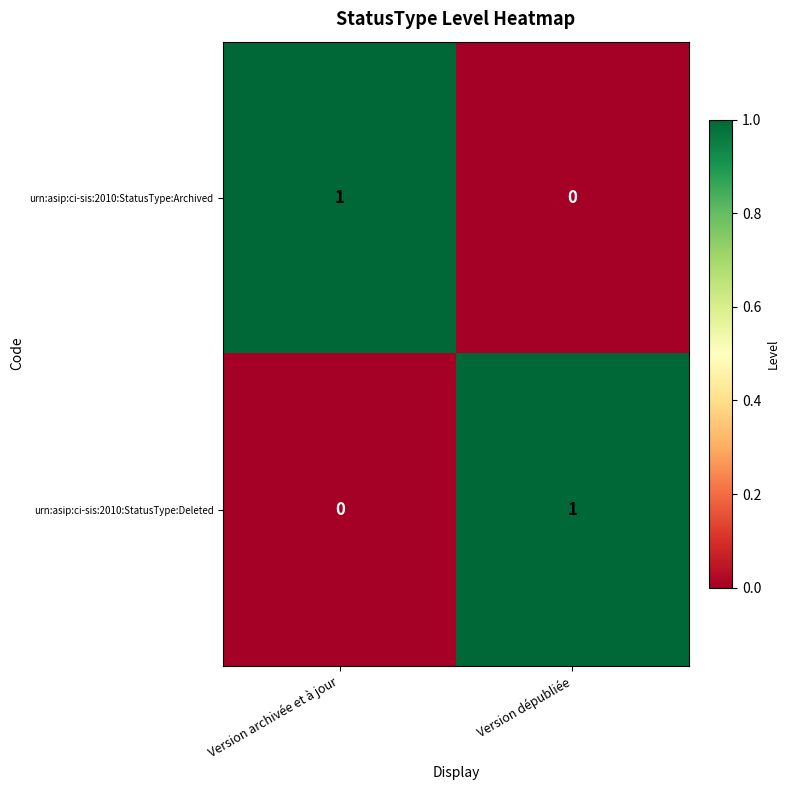

At which label is urn:asip:ci-sis:2010:StatusType:Archived closest to 0?

Version dépubliée